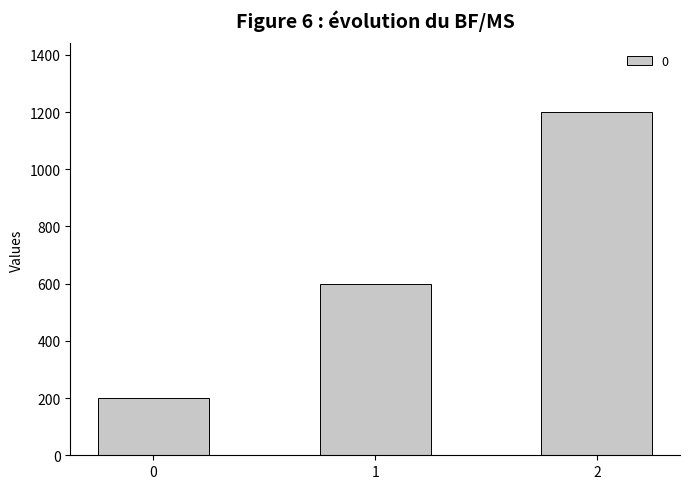

Reading right to left, transcribe all the data shown in this chart.

2=1200	1=600	0=200